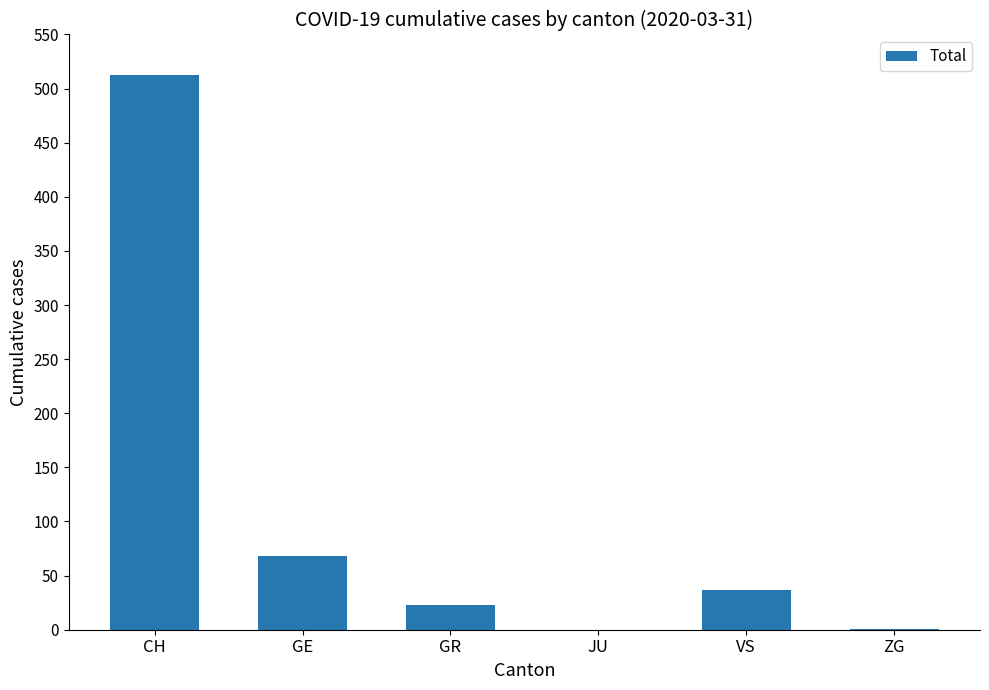

What is the maximum value shown in the chart?

513